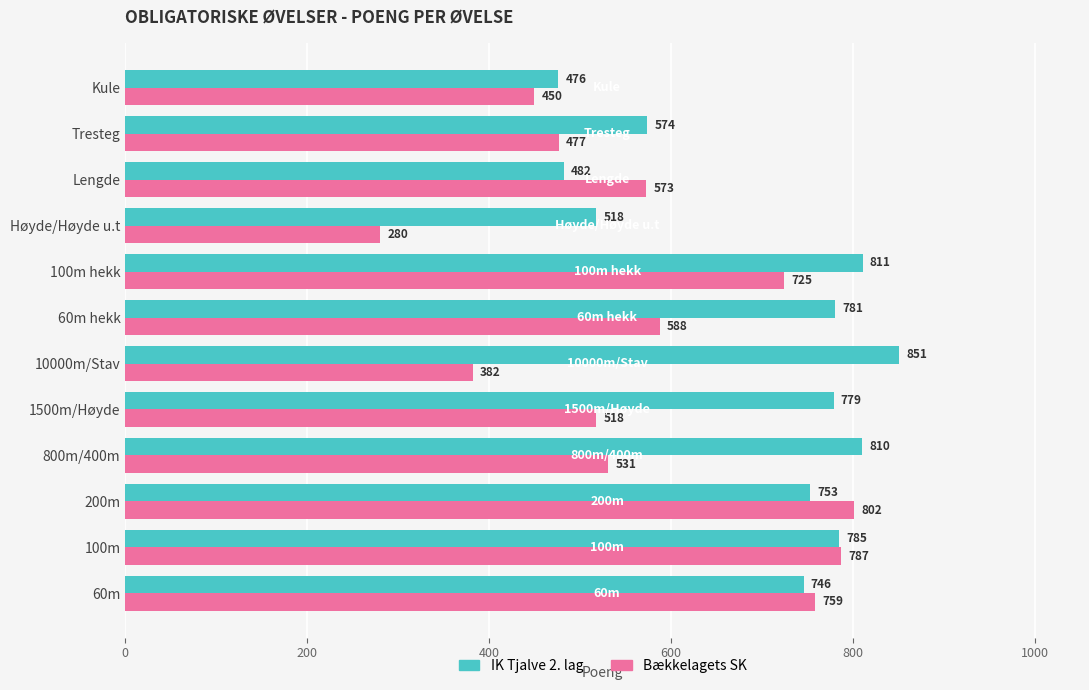

What is the sum of the IK Tjalve 2. lag values at Kule and 200m?

1229